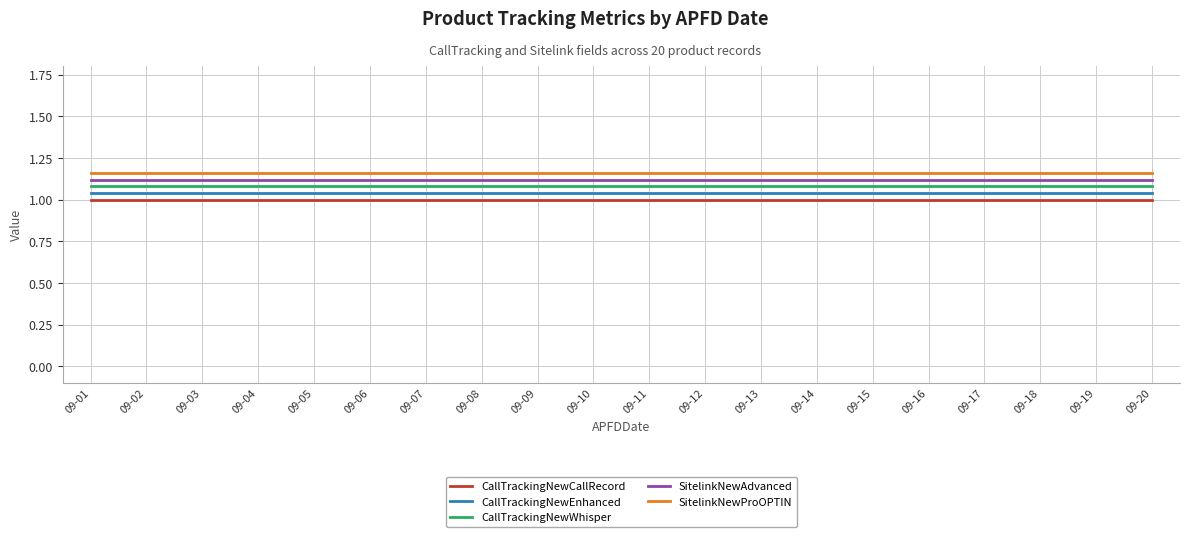

At which category is the sum across all series the highest?

09-01